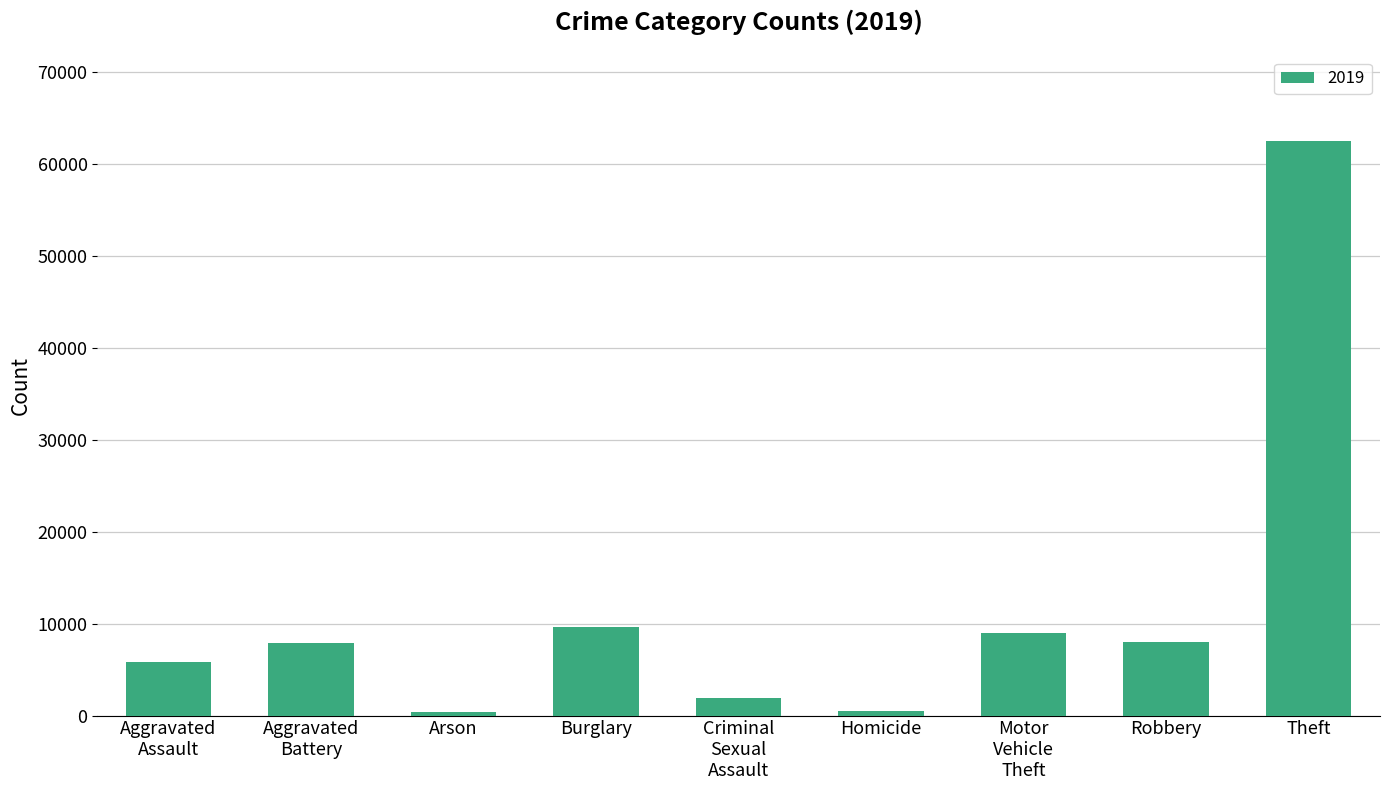

The value at Theft is 62494. True or false?

True